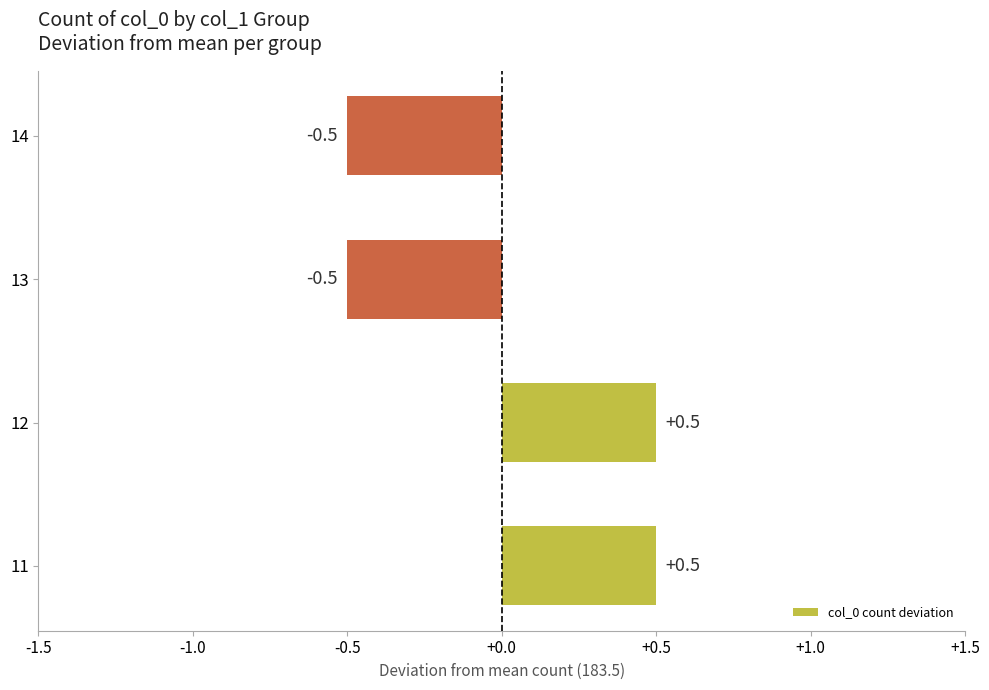

The value at 14 is -0.5. True or false?

True